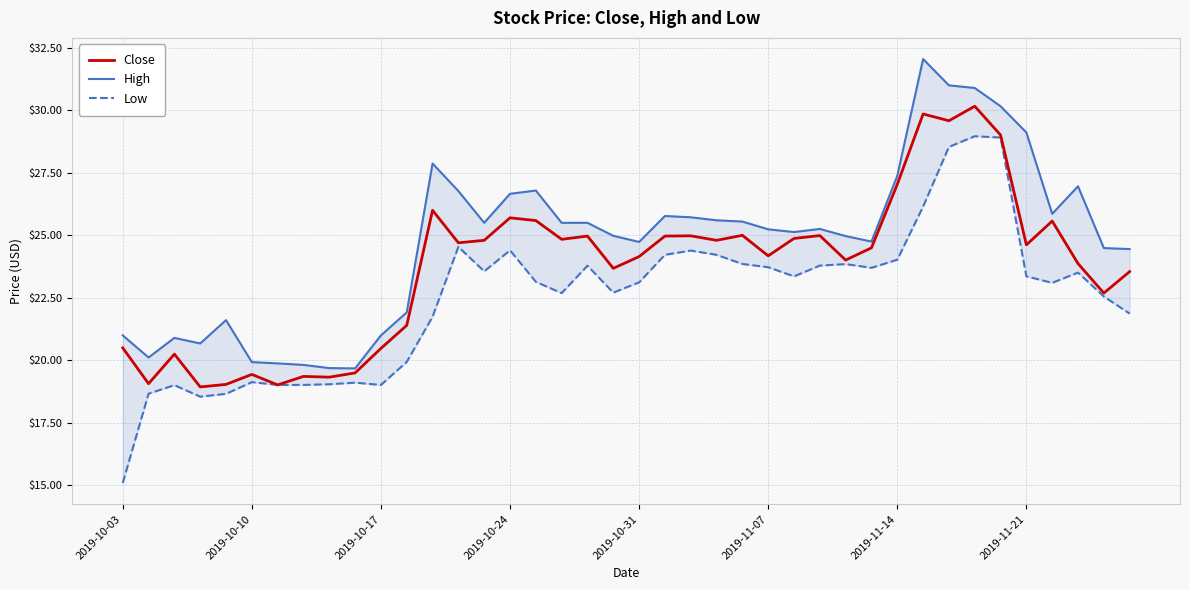

True or false: Low and Close cross at least once.

False